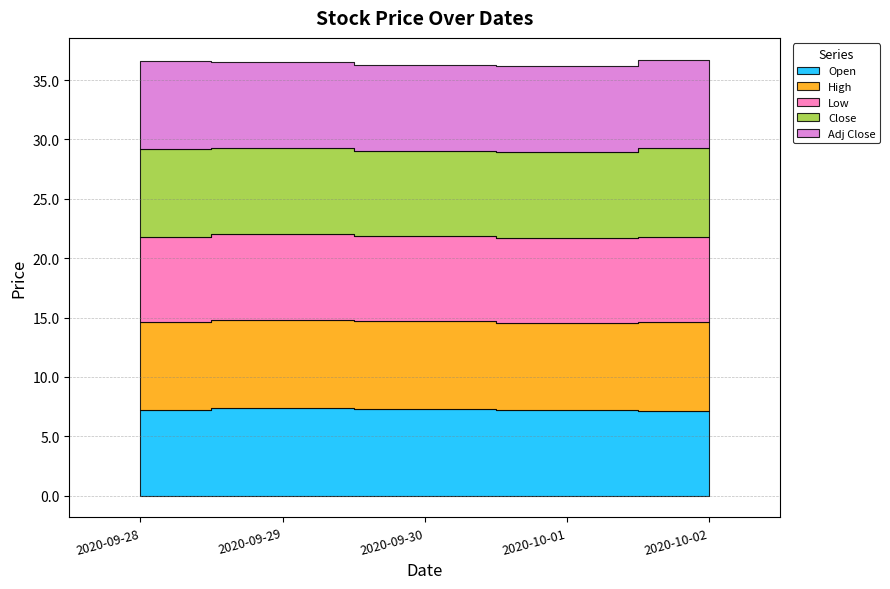

What are all the series names shown in the legend?

Open, High, Low, Close, Adj Close